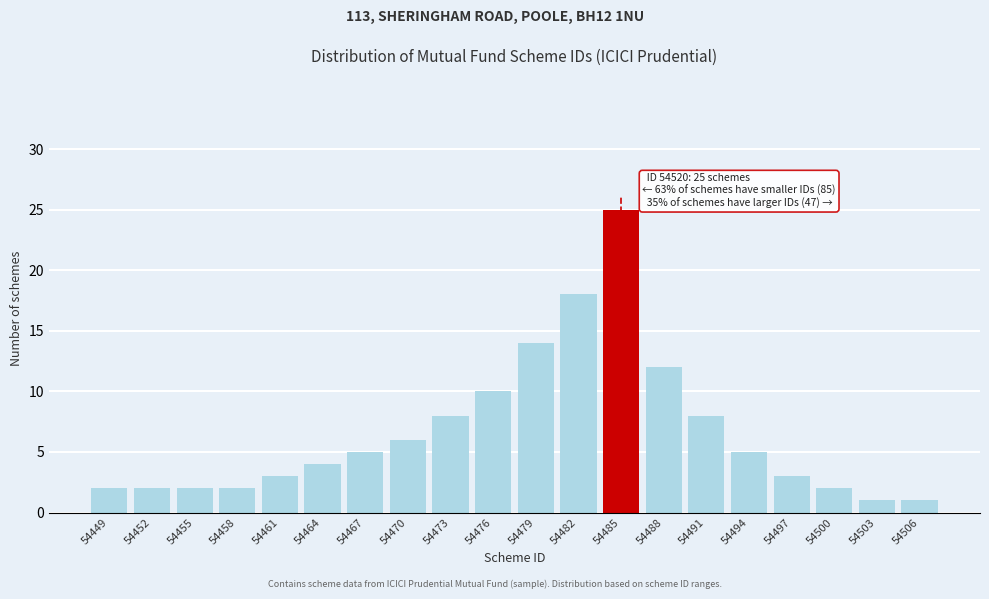

Reading left to right, transcribe all the data shown in this chart.

54449=2	54452=2	54455=2	54458=2	54461=3	54464=4	54467=5	54470=6	54473=8	54476=10	54479=14	54482=18	54485=25	54488=12	54491=8	54494=5	54497=3	54500=2	54503=1	54506=1